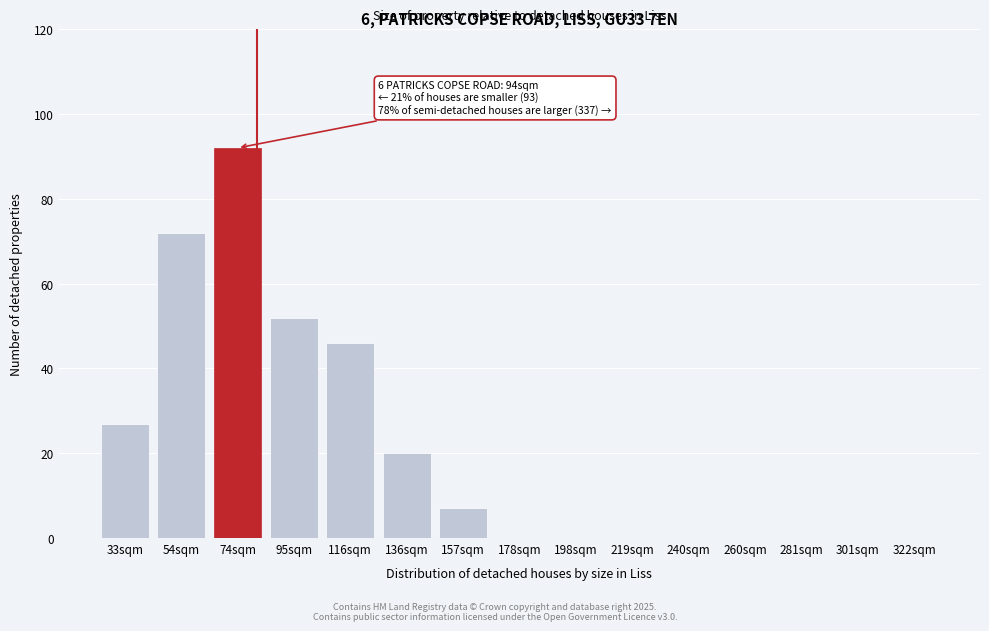

Reading left to right, what are all the values shown in this chart?

33sqm=27	54sqm=72	74sqm=92	95sqm=52	116sqm=46	136sqm=20	157sqm=7	178sqm=0	198sqm=0	219sqm=0	240sqm=0	260sqm=0	281sqm=0	301sqm=0	322sqm=0